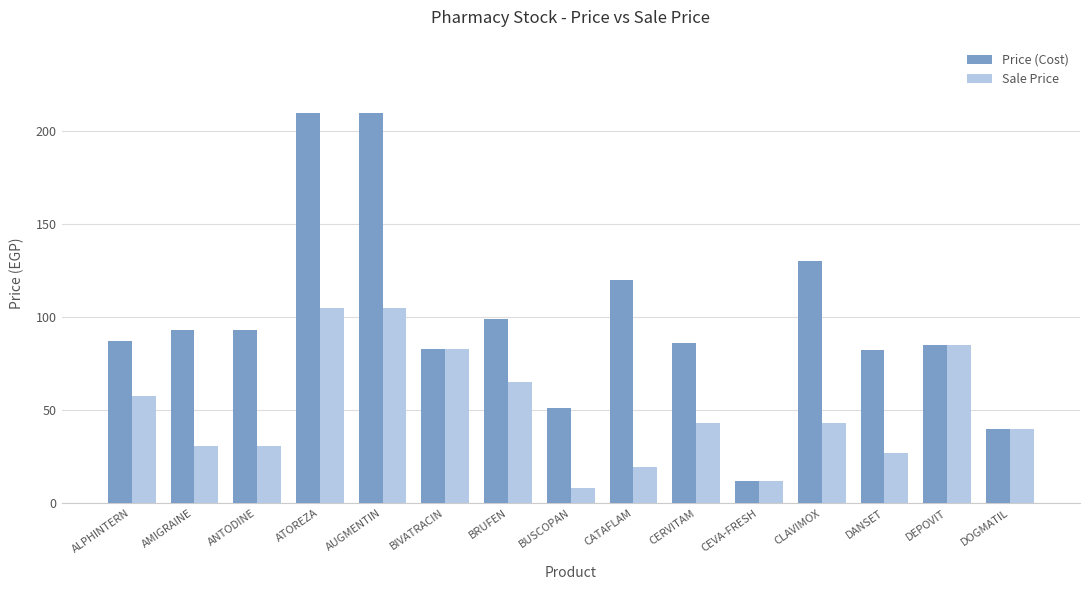

Rank the series by their maximum value, from highest to lowest.

Price (Cost), Sale Price